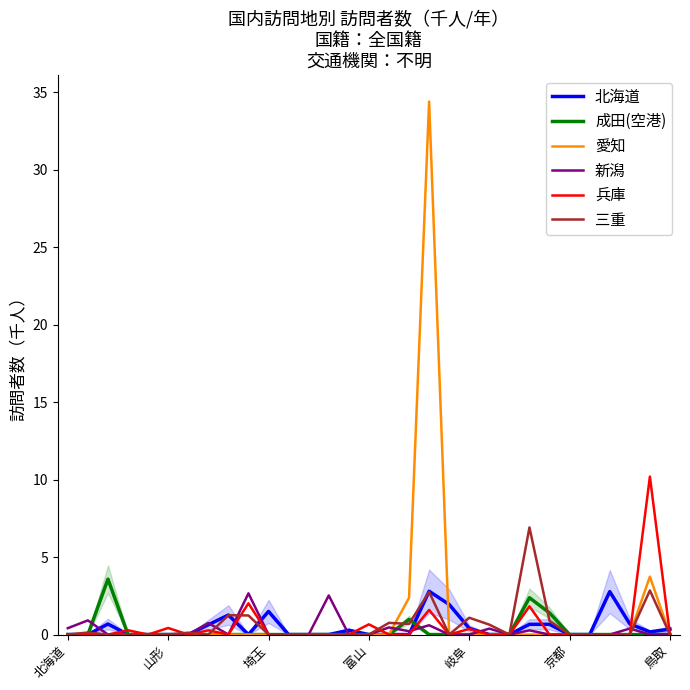

What is the highest value of the 北海道 series?

2.8